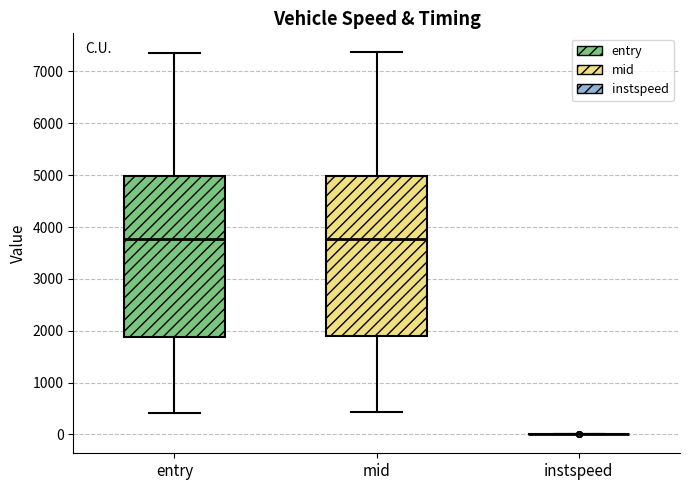

Reading left to right, transcribe this box plot: for each box, give where its median line is, the range the box spans, and where its two whiskers end, as read against the y-axis. The values are not printed on the chart, so give them approximately, as read against the axis.

entry: median 3800, box 1900 to 5000, whiskers 400 to 7400
mid: median 3800, box 1900 to 5000, whiskers 400 to 7400
instspeed: box collapsed to a line at 0, whiskers 0 to 0